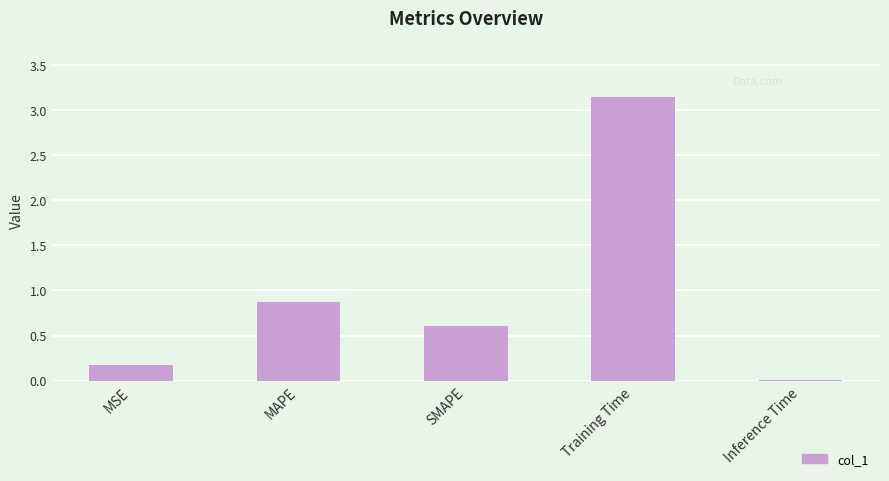

The value at MAPE is 0.9. True or false?

True